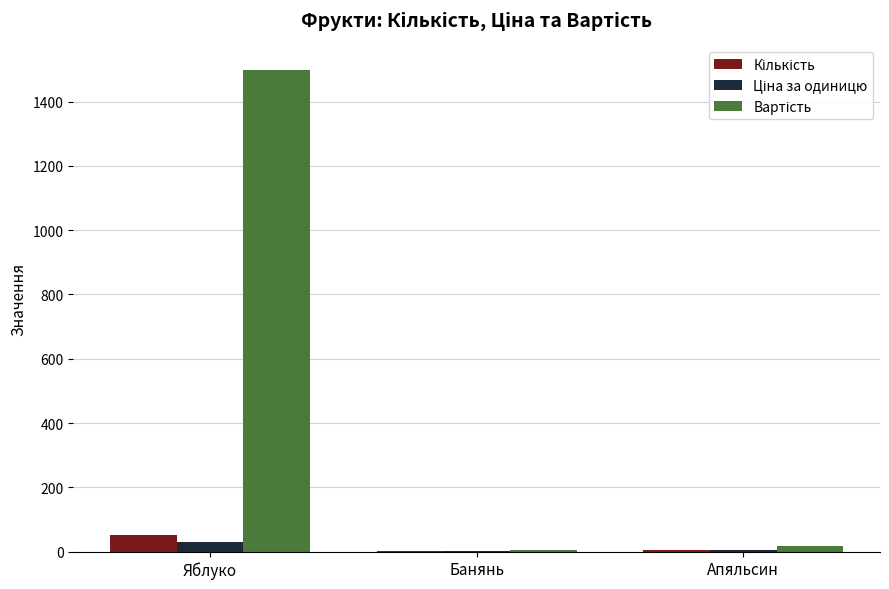

What is the greatest value displayed?

1500